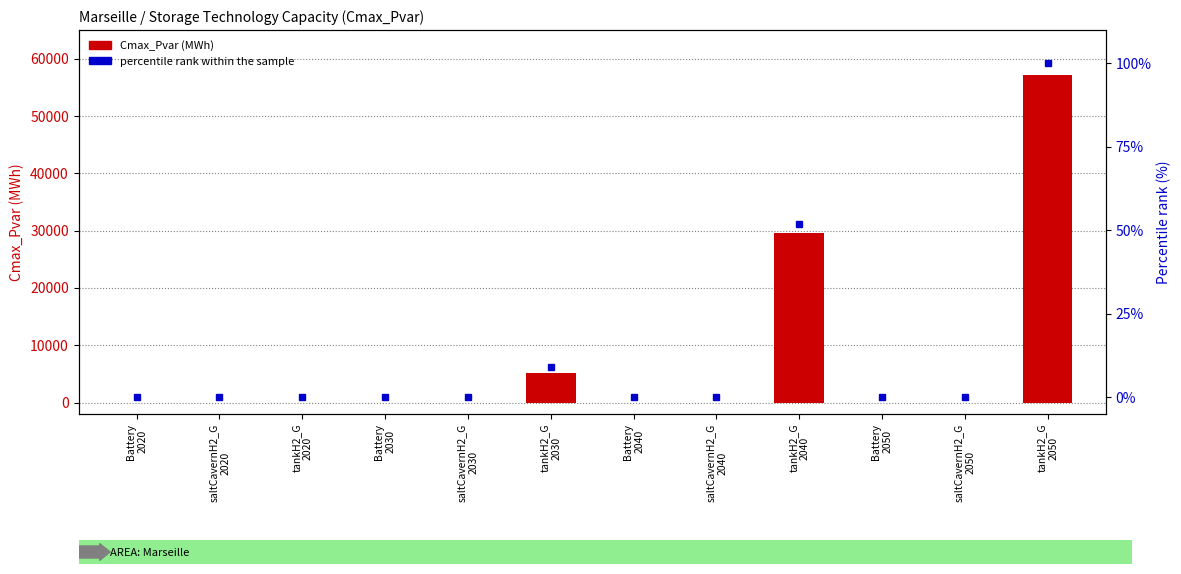

Which series has the widest spread of values?

Cmax_Pvar (MWh)